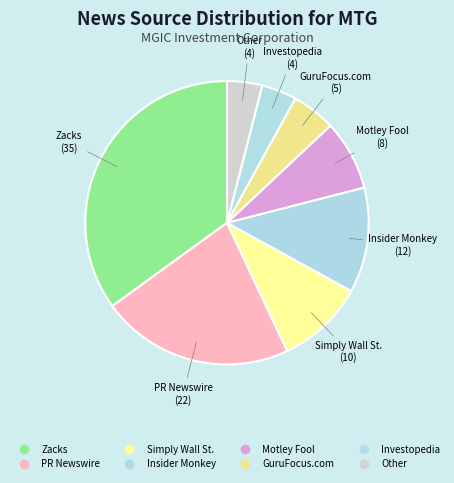

What is the change in value from Simply Wall St. to Other?

-6